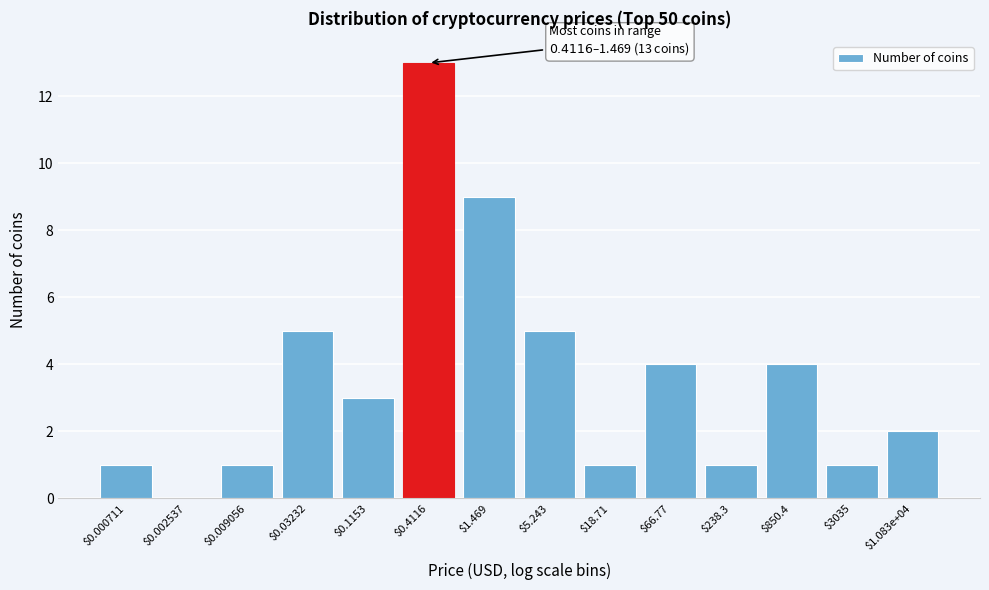

The value at $1.083e+04 is 3. True or false?

False